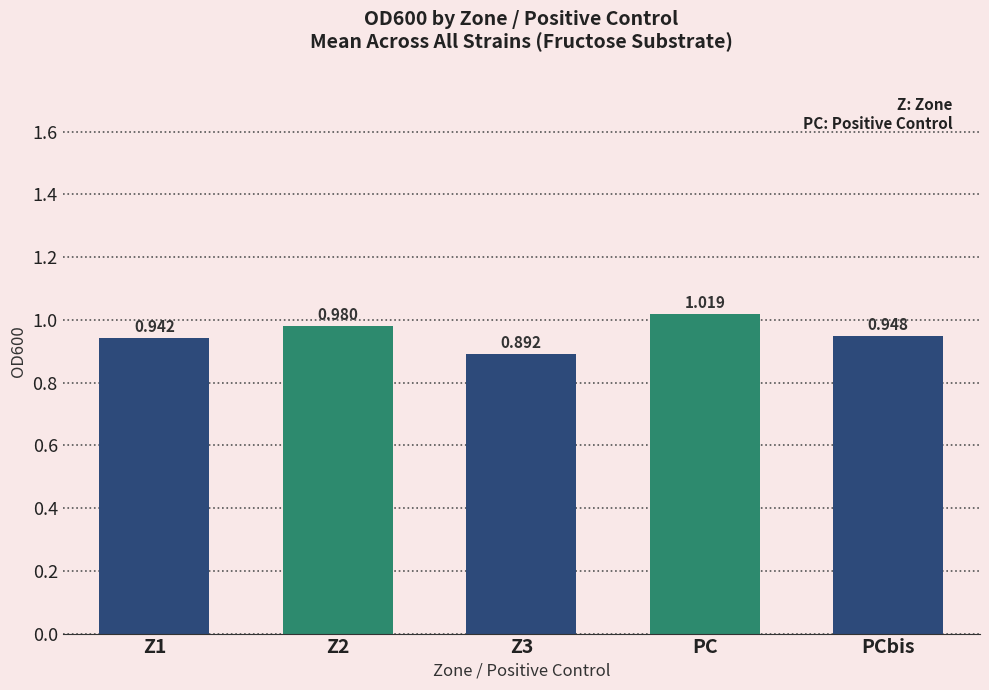

What is the change in value from Z3 to PCbis?

+0.1